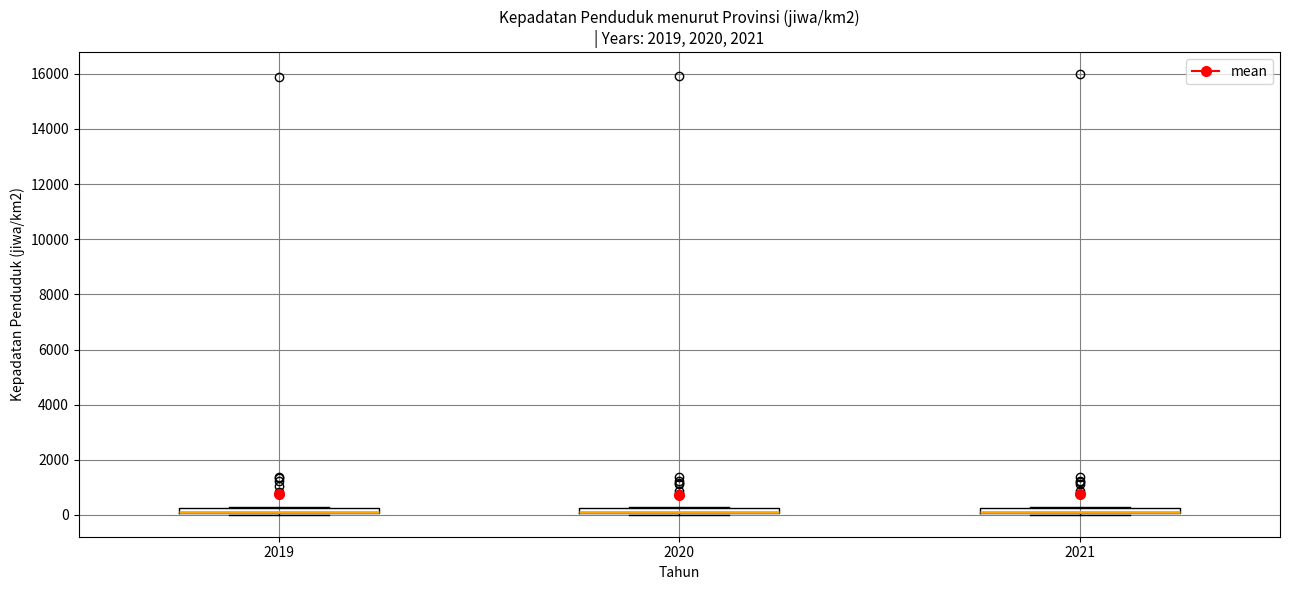

Where is the lower edge of the box at x = 2020 on the y-axis? The values are not printed on the chart, so give them approximately, as read against the axis.

0